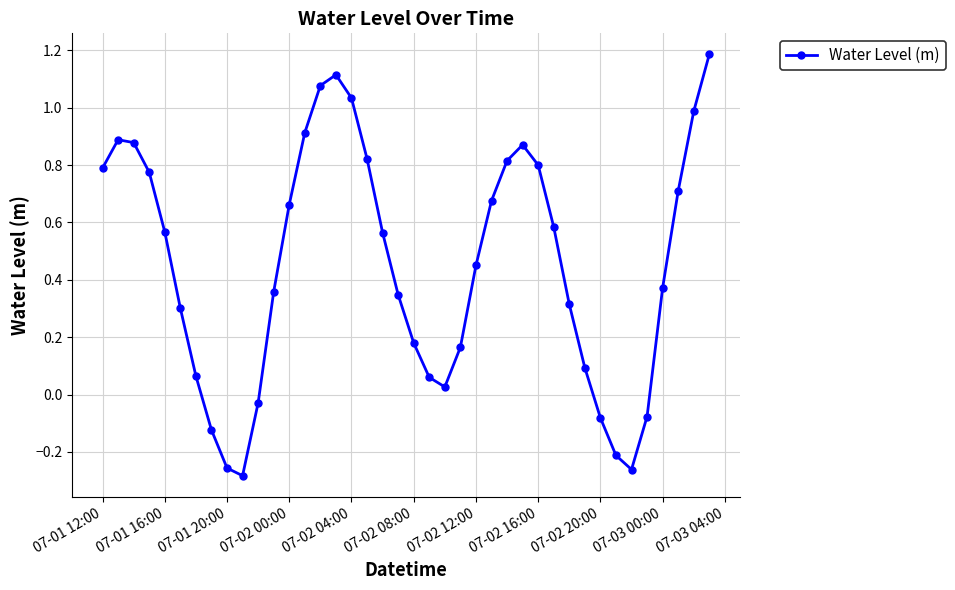

How many data points are less than 0?

8